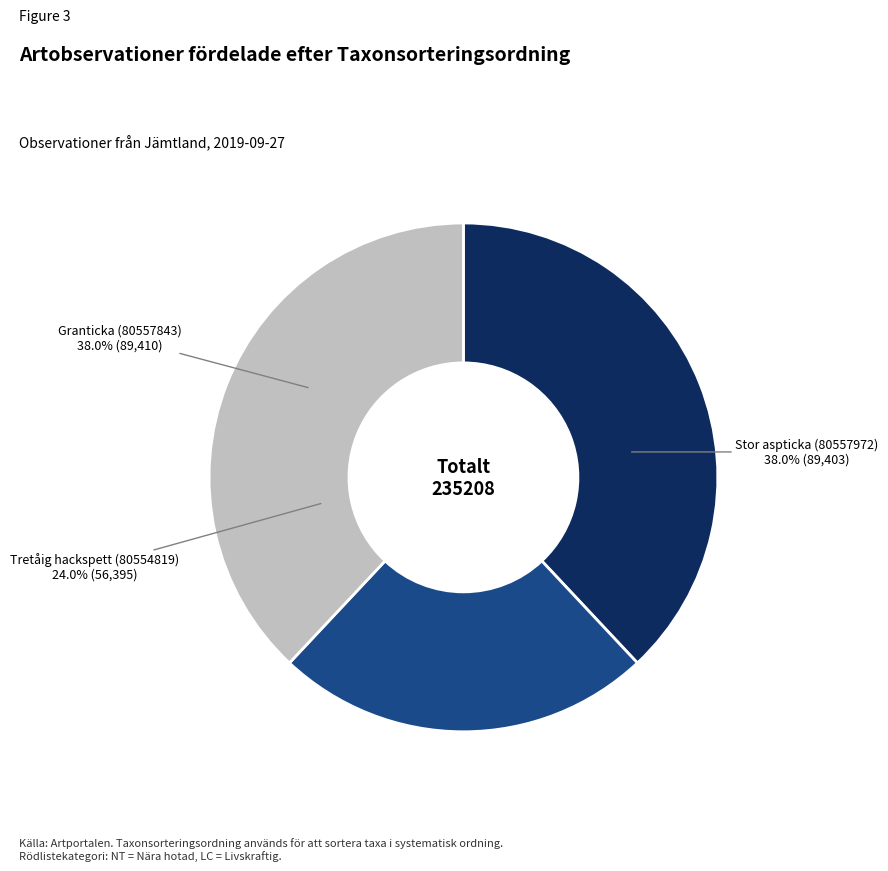

How many segments does this pie chart have?

3